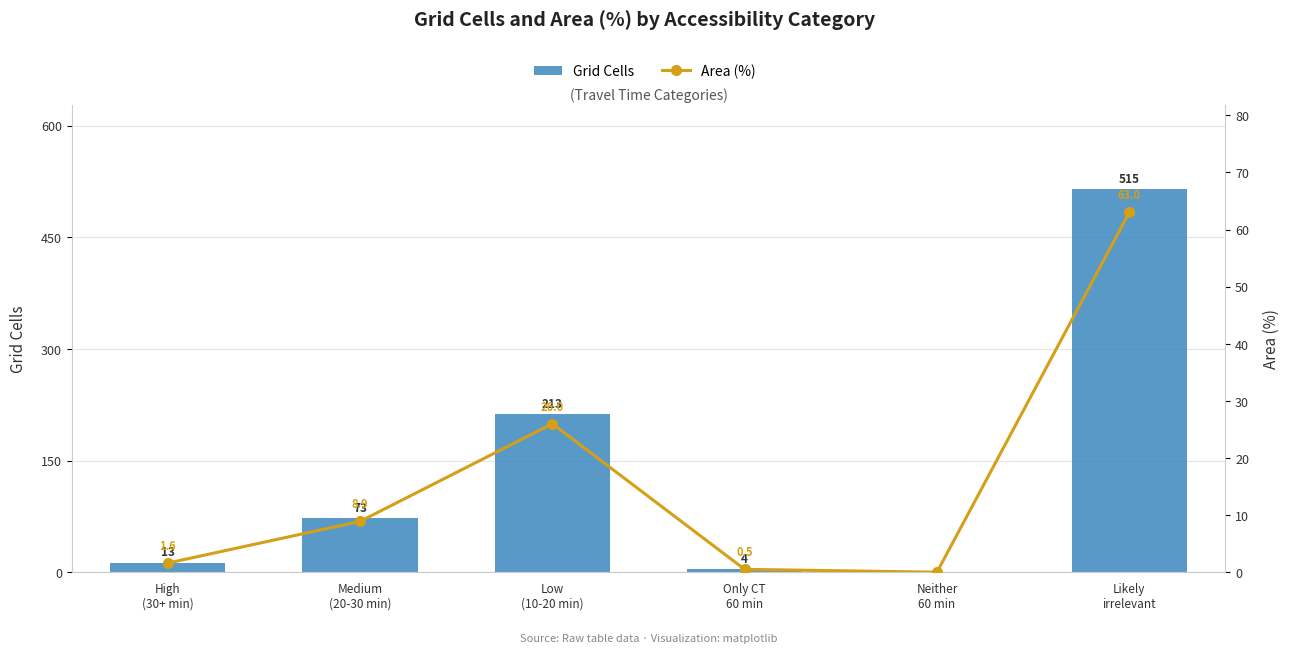

Is it true that Area (%) equals 12.7 at Likely
irrelevant?

False